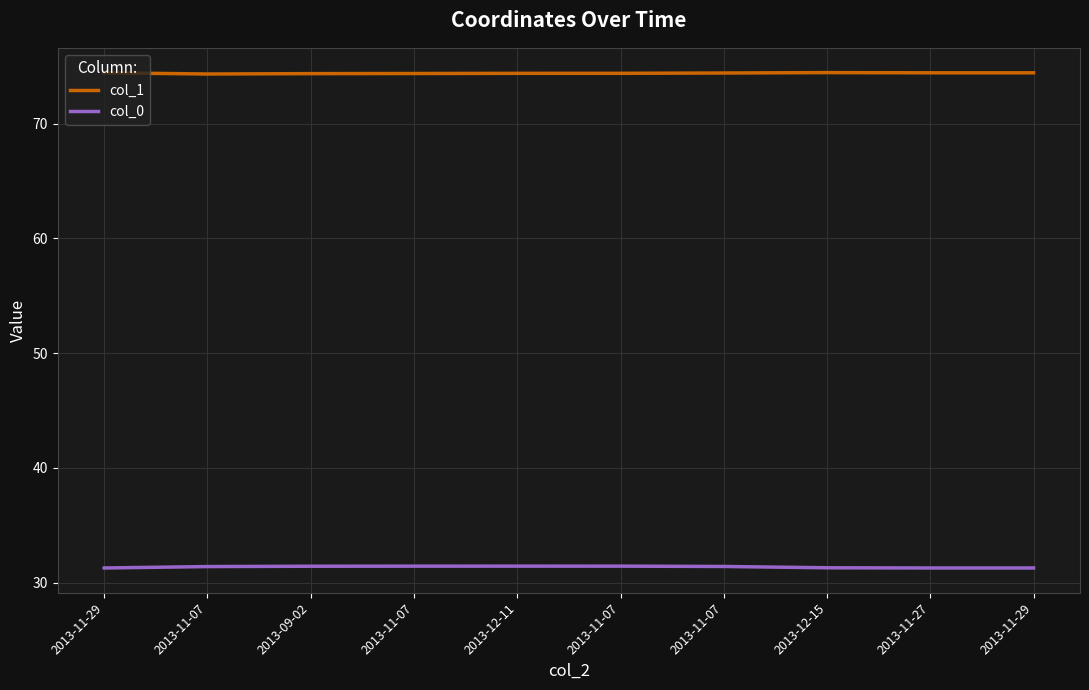

How many col_0 values are between 31 and 32?

10